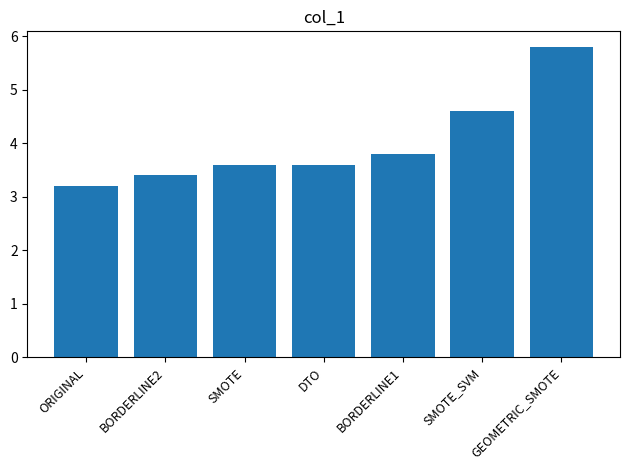

At which category does the chart reach its peak across all series?

GEOMETRIC_SMOTE